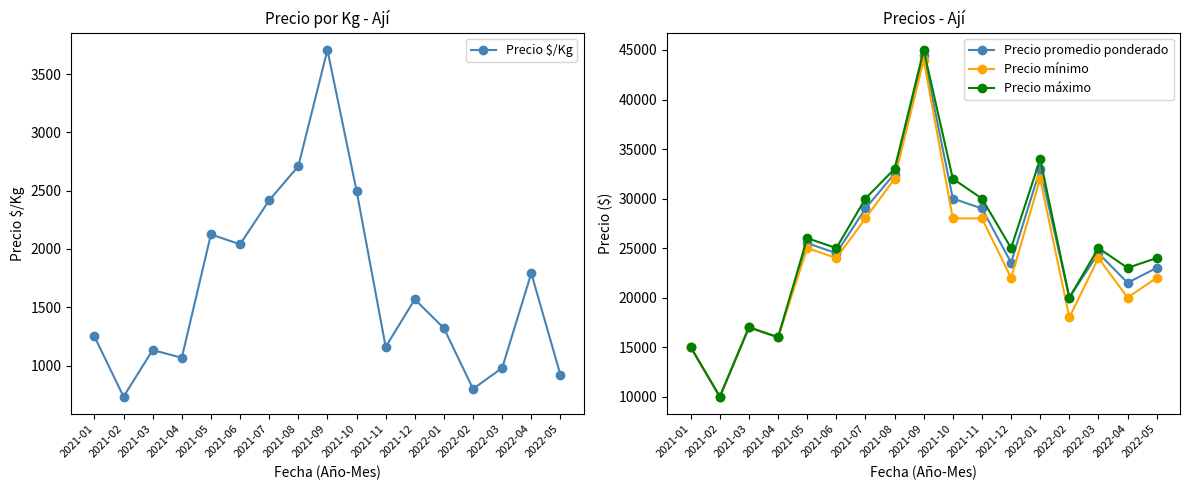

What is the difference between the Precio mínimo values at 2021-07 and 2021-06?

4000